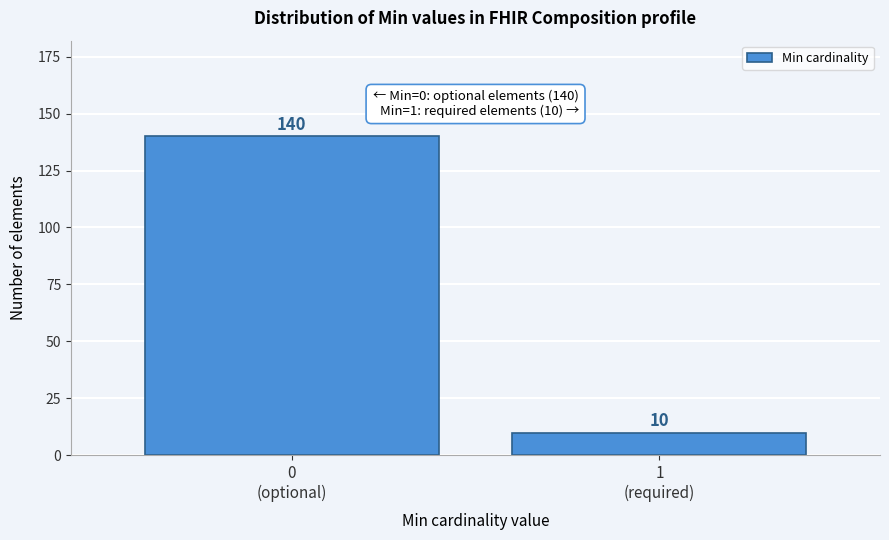

Reading left to right, extract all data points from this chart.

140	10